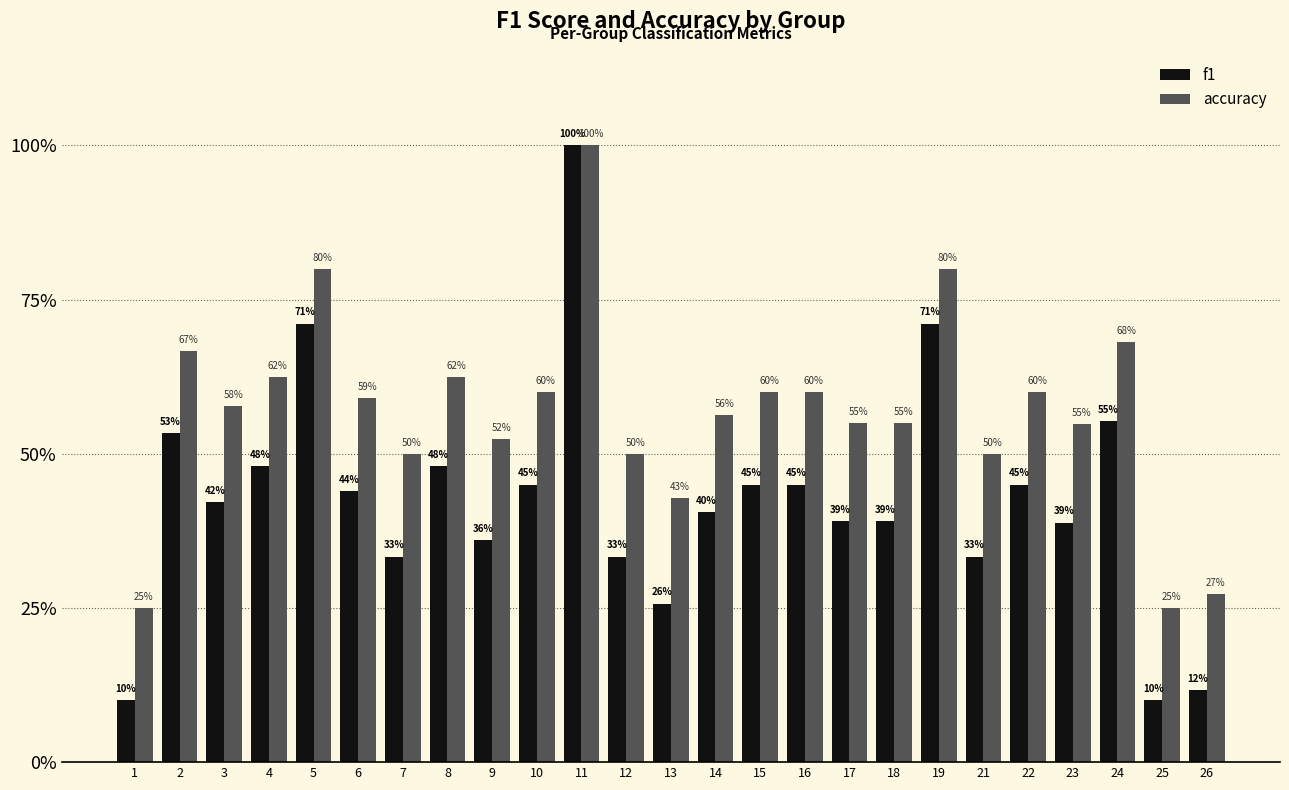

At 26, list the series in order from smallest to largest.

f1, accuracy